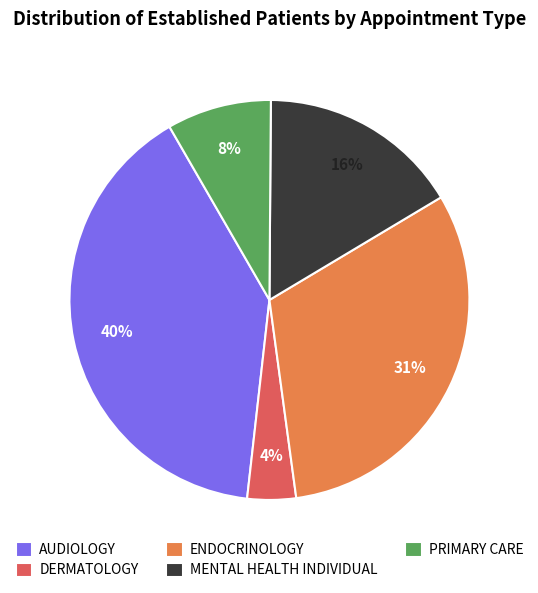

Is it true that DERMATOLOGY is 4% of the pie?

True